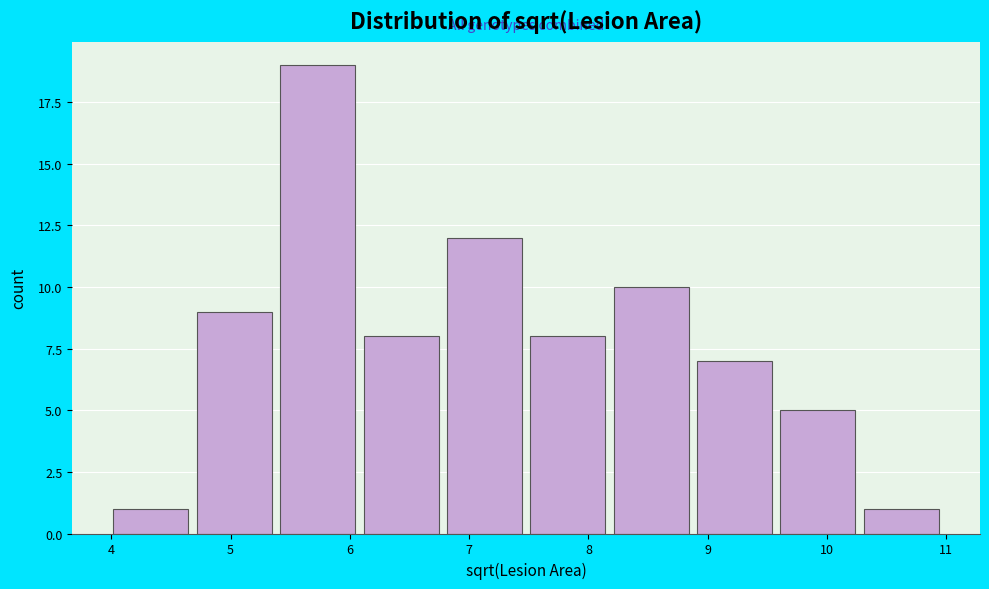

Reading left to right, transcribe this chart: for each bar, give the range it covers on the x-axis and its height. Neither the bar edges nor the heights are printed on the chart, so give them approximately, as read against the axes.

4.0 to 4.7: 1
4.7 to 5.4: 9
5.4 to 6.1: 19
6.1 to 6.8: 8
6.8 to 7.5: 12
7.5 to 8.2: 8
8.2 to 8.9: 10
8.9 to 9.6: 7
9.6 to 10.3: 5
10.3 to 11.0: 1